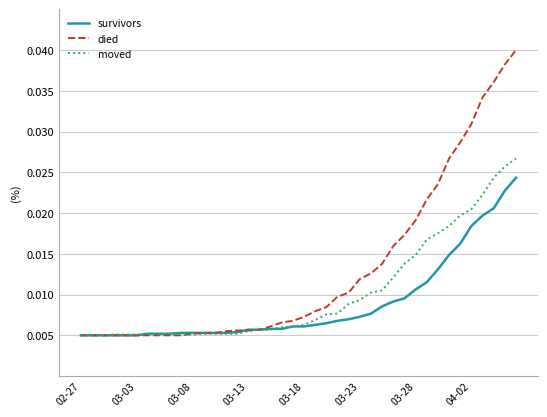

List the series in order of their peak value, highest first.

died, moved, survivors